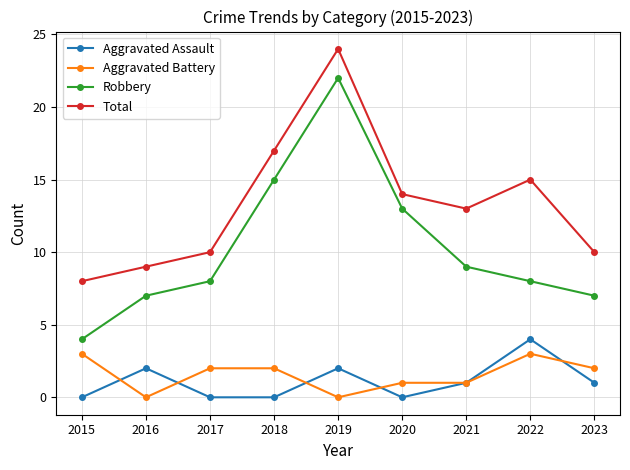

What is the difference between the Total values at 2021 and 2015?

5